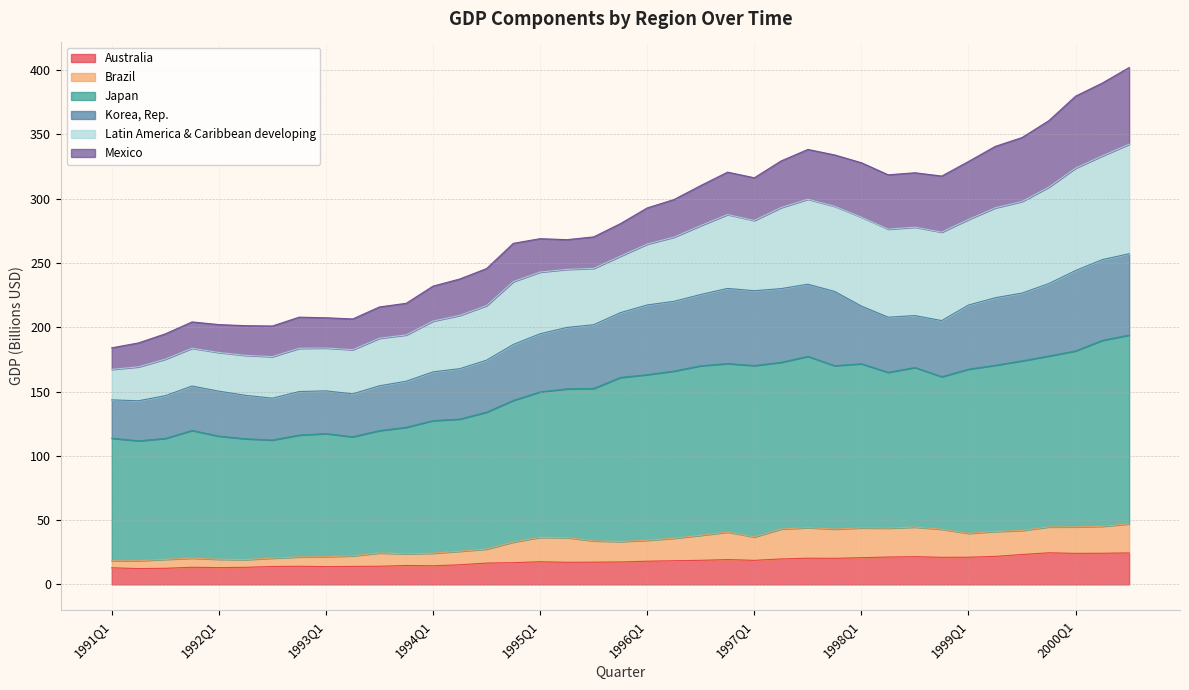

What are all the series names shown in the legend?

Australia, Brazil, Japan, Korea, Rep., Latin America & Caribbean developing, Mexico